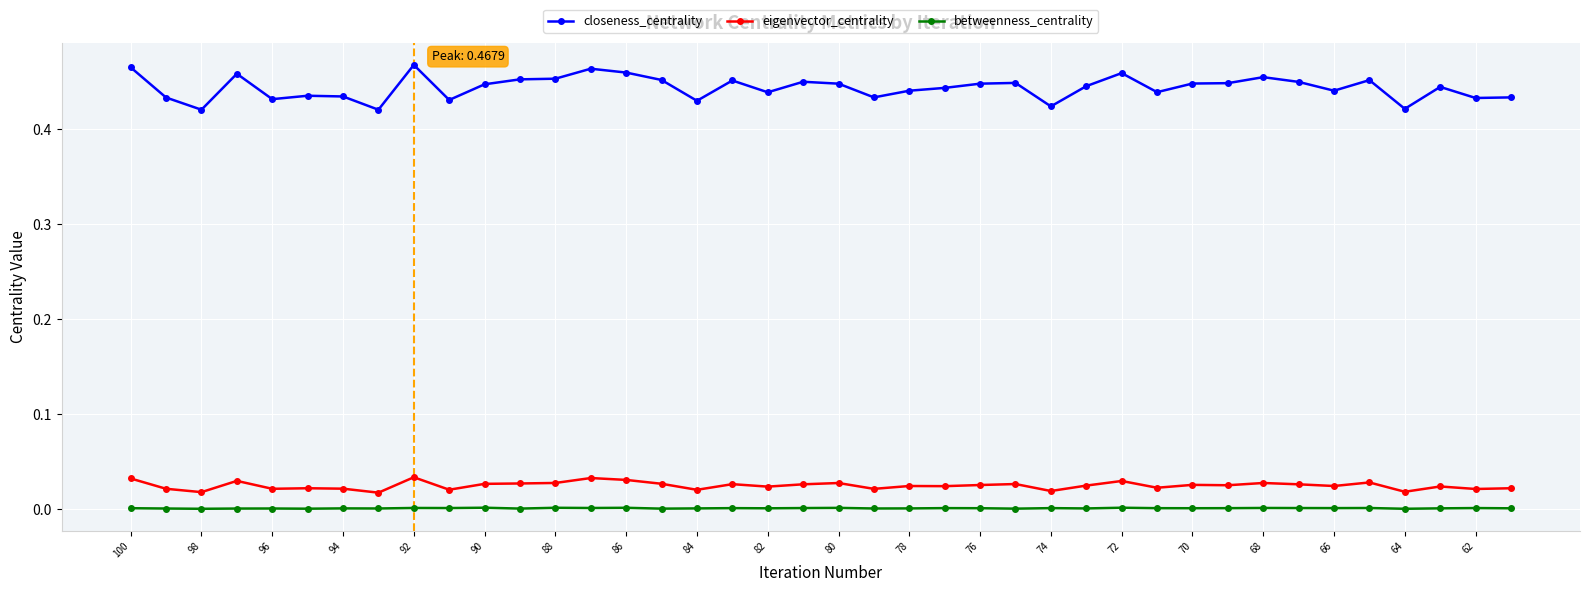

List the series in order of their peak value, highest first.

closeness_centrality, eigenvector_centrality, betweenness_centrality